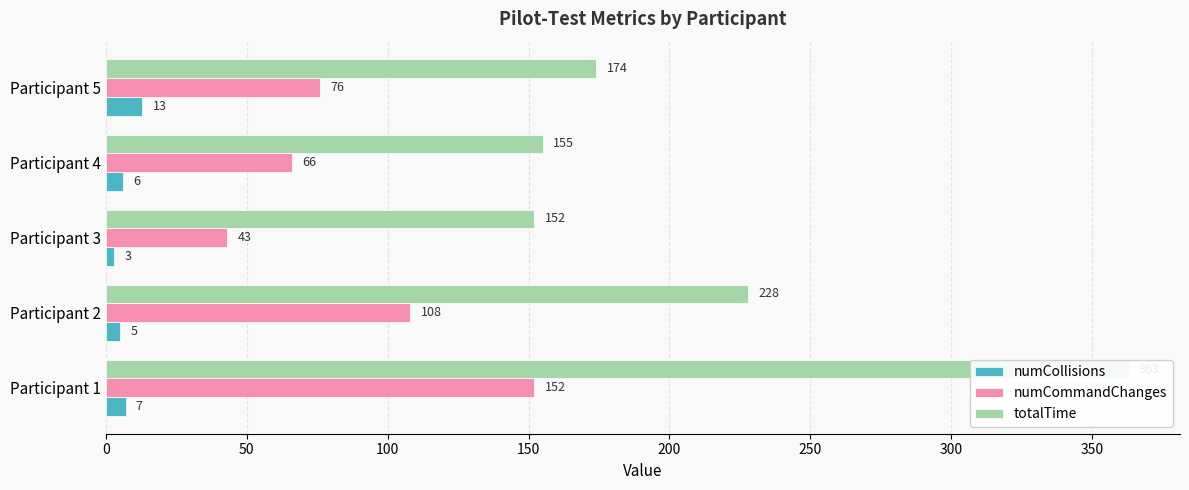

Which series has the largest total across all categories?

totalTime